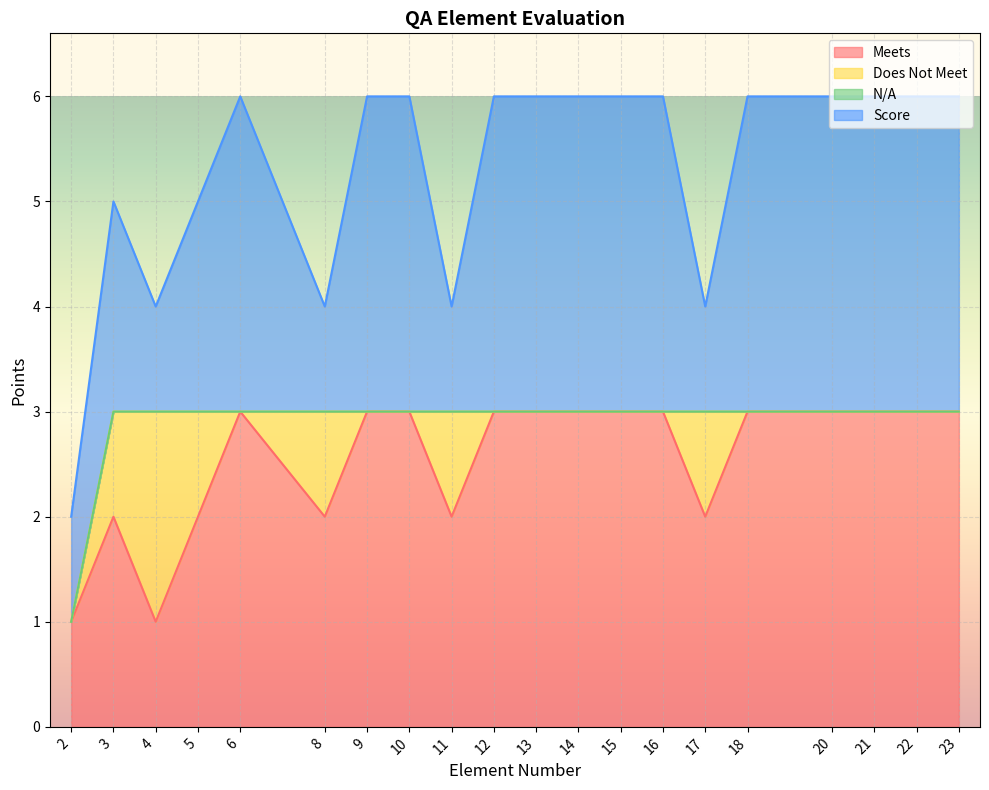

True or false: Meets has a value of 3 at 10.

True